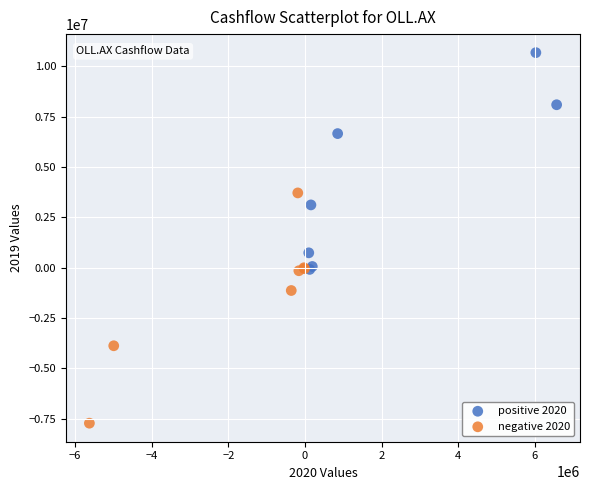

What are all the series names shown in the legend?

positive 2020, negative 2020